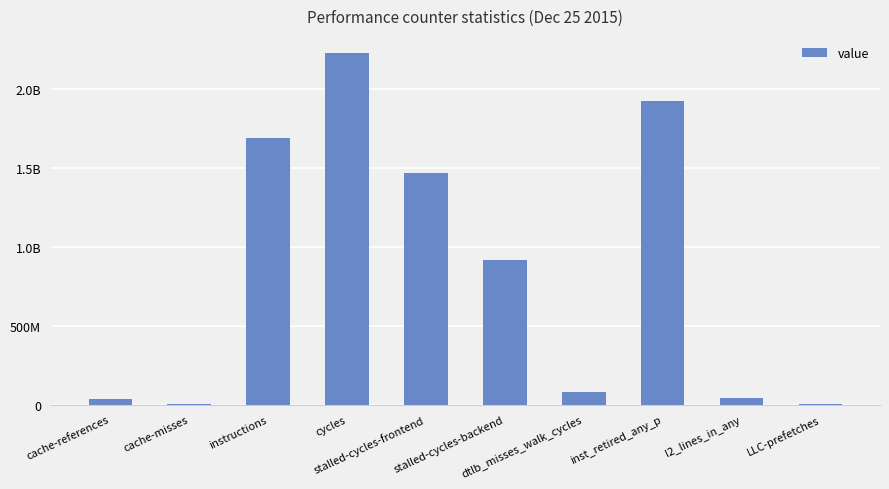

What is the label of the 2nd bar from the left?

cache-misses